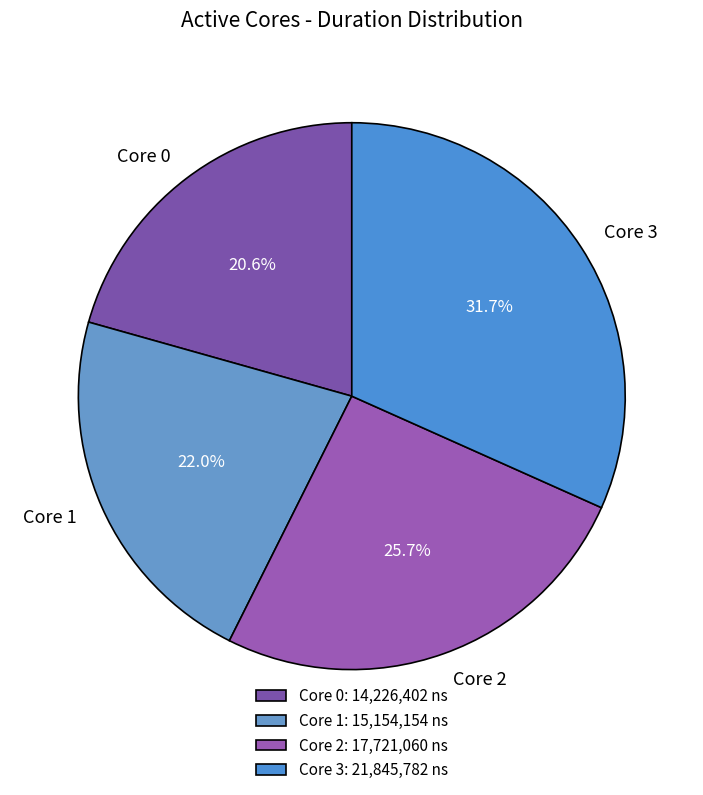

Which has a higher value, Core 2 or Core 3?

Core 3